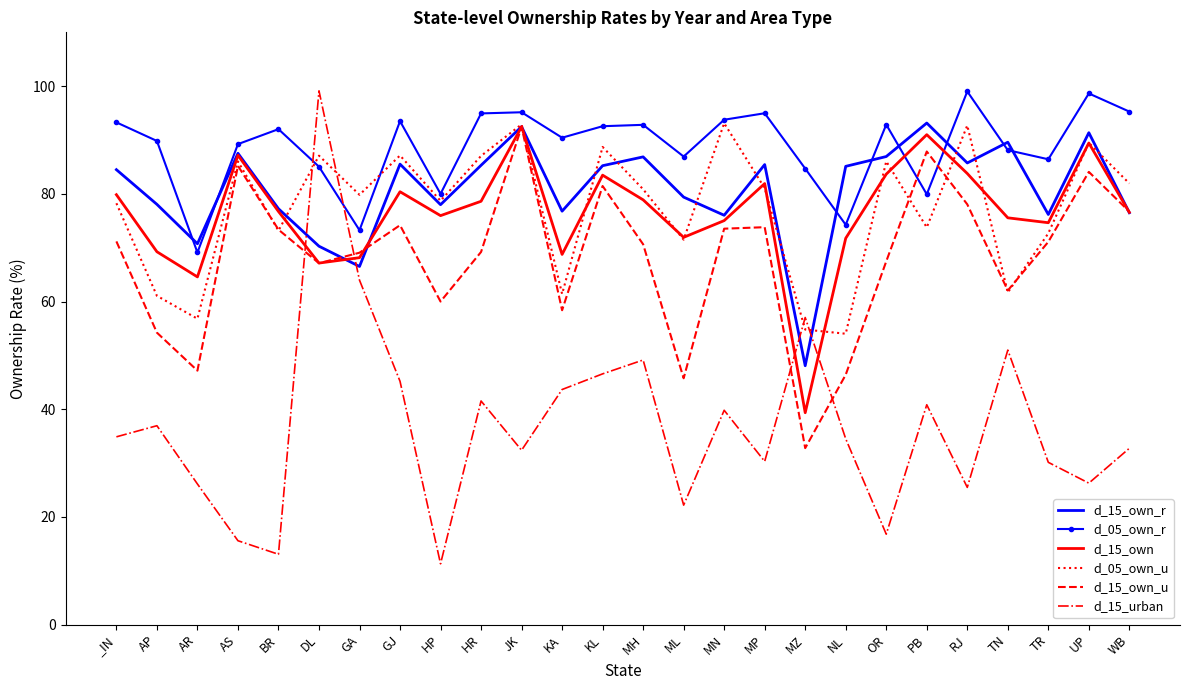

What position from the left is WB?

26